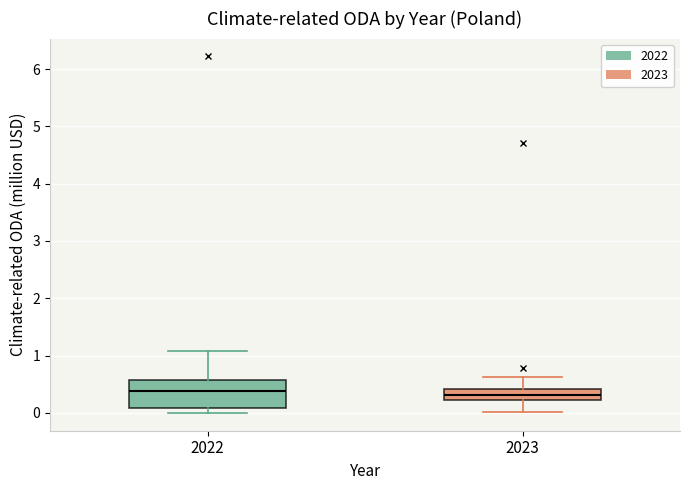

Reading left to right, transcribe this box plot: for each box, give where its median line is, the range the box spans, and where its two whiskers end, as read against the y-axis. The values are not printed on the chart, so give them approximately, as read against the axis.

2022: median 0.4, box 0.1 to 0.6, whiskers 0.0 to 1.1
2023: median 0.3, box 0.2 to 0.4, whiskers 0.0 to 0.6